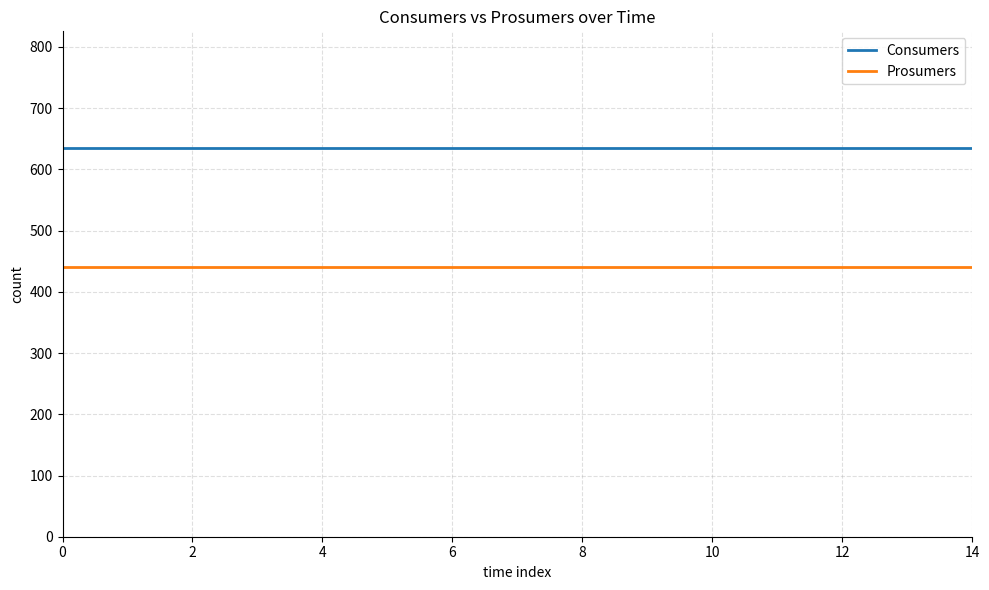

Rank the series by their average value, from highest to lowest.

Consumers, Prosumers